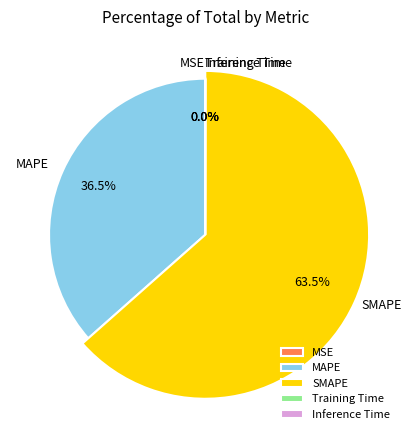

Which category has the smallest portion of the pie?

Training Time